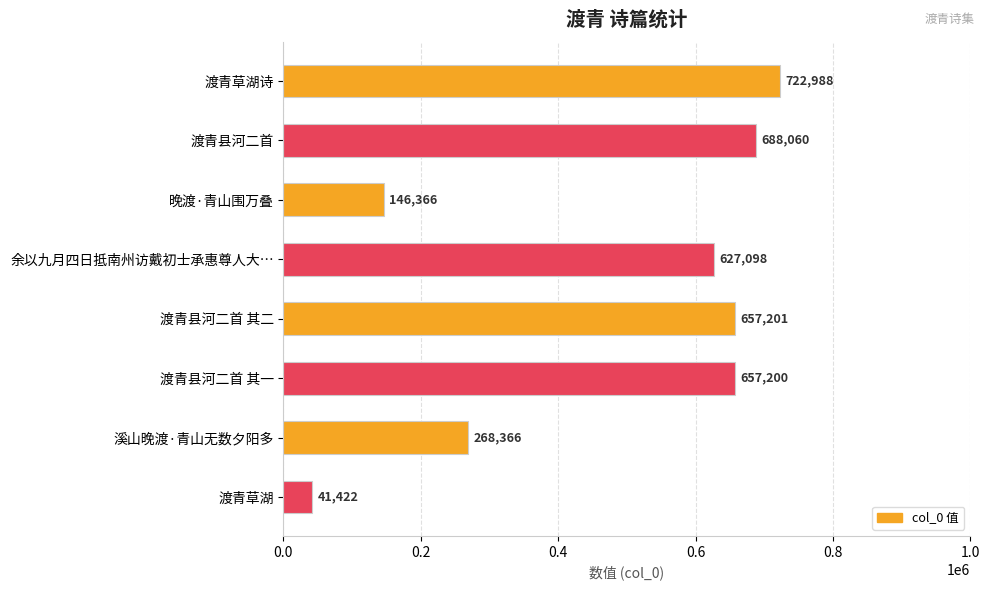

What is the greatest value displayed?

722988